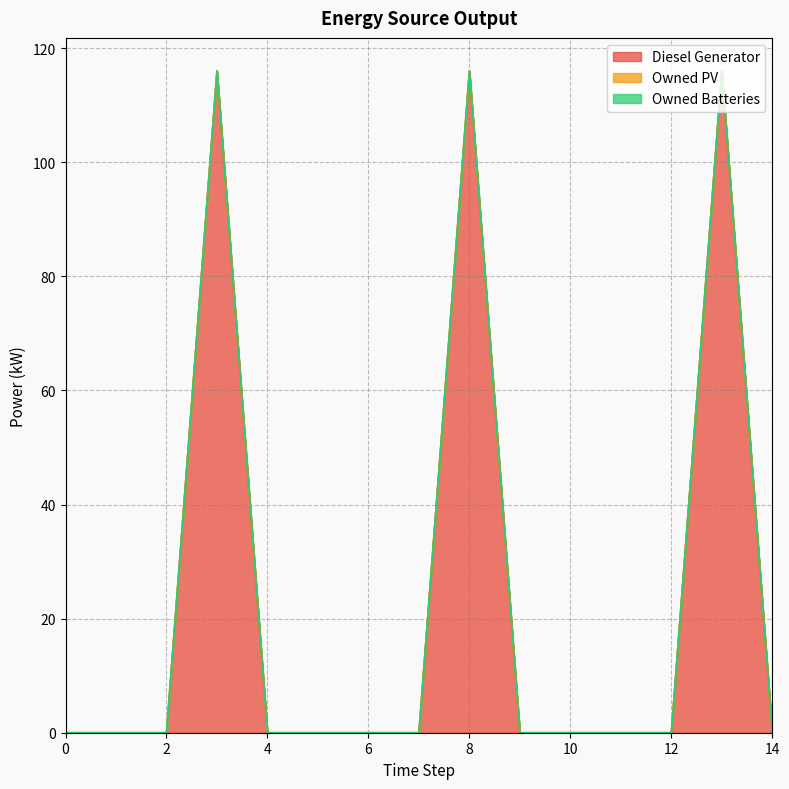

Rank the series by their maximum value, from lowest to highest.

Owned PV, Owned Batteries, Diesel Generator